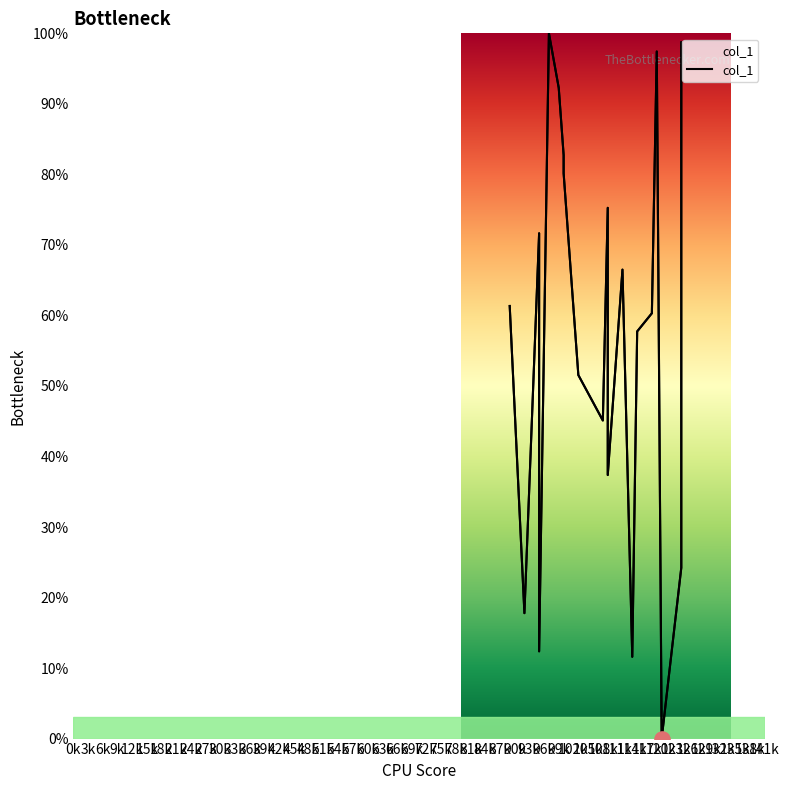

Approximately how many times larger is the value at 48k compared to 9k?

7.9